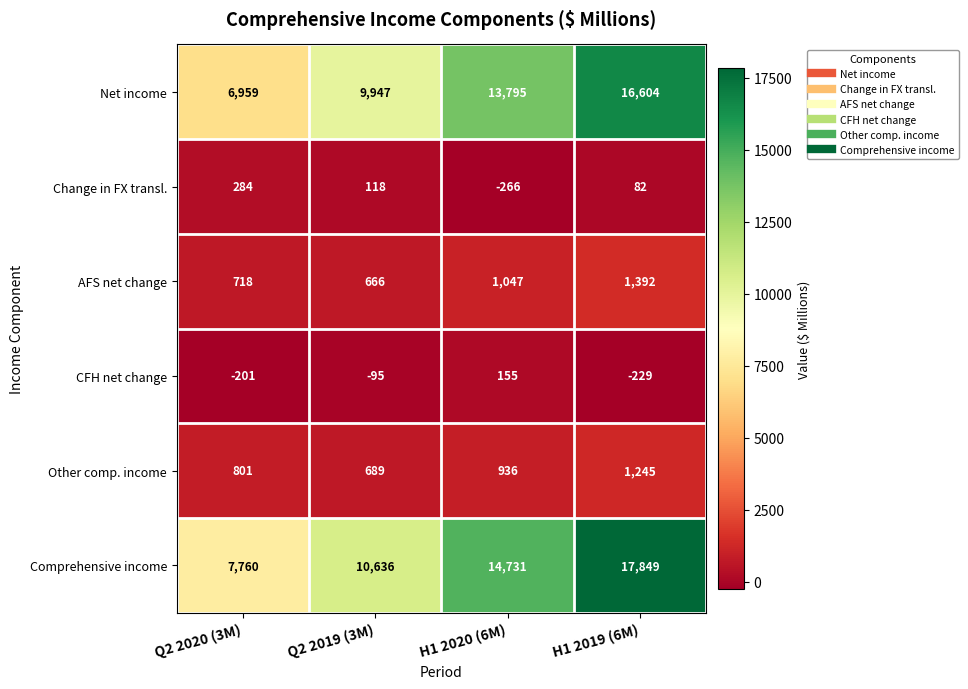

Is it true that Change in FX transl. equals 49 at Q2 2019 (3M)?

False